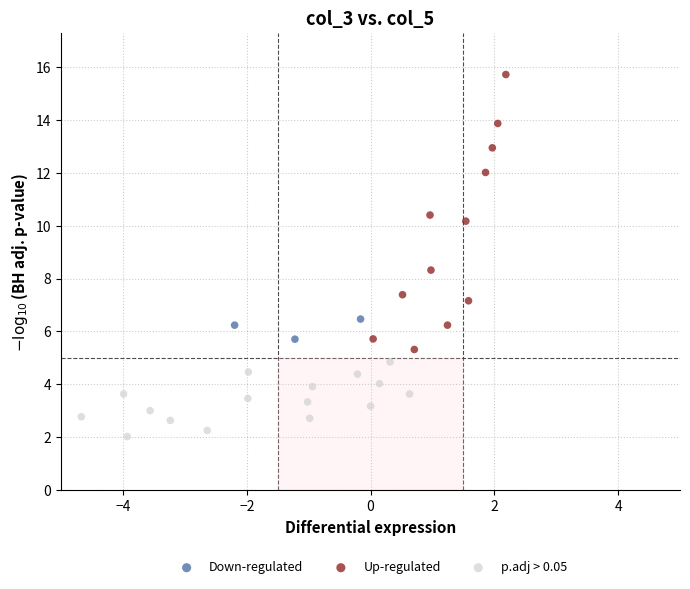

Which series reaches the maximum Y coordinate?

Up-regulated